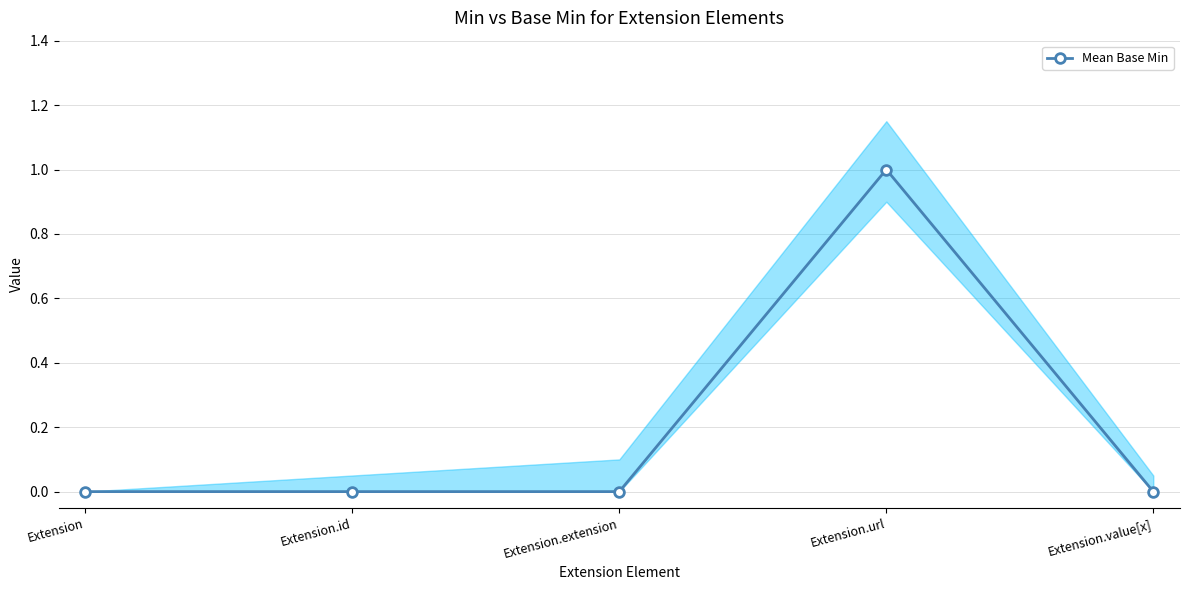

True or false: the data shows 1 at Extension.id.

False